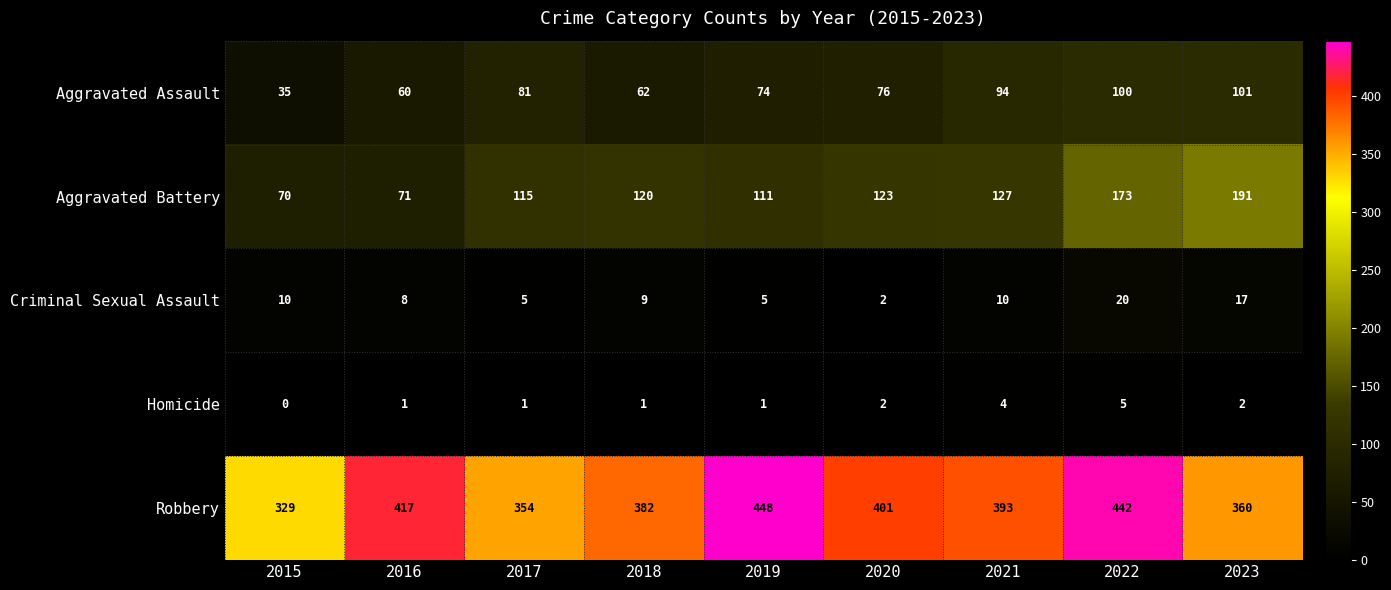

What is the total value across all series at 2018?

574